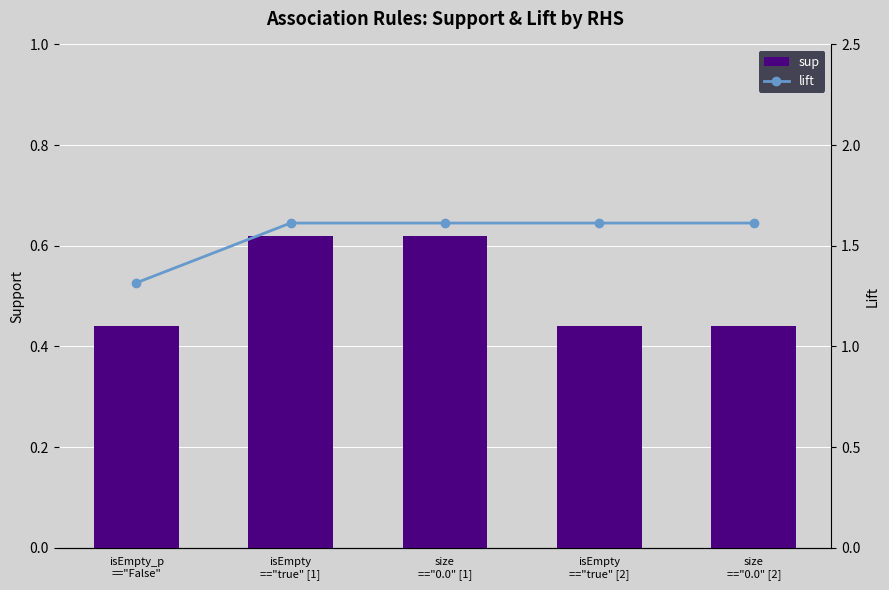

What position from the right is isEmpty_p
=="False"?

5